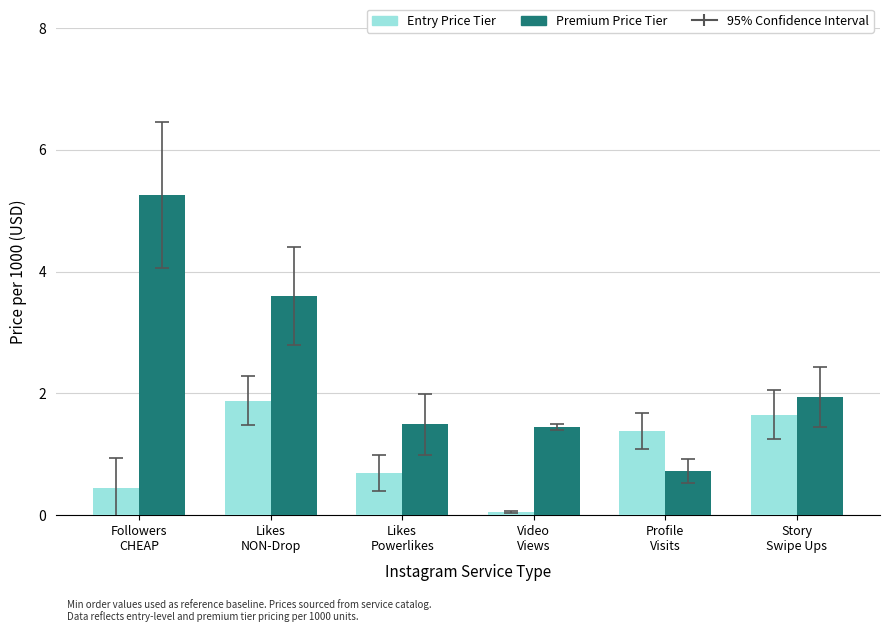

What is the total value across all series at Followers
CHEAP?

5.7